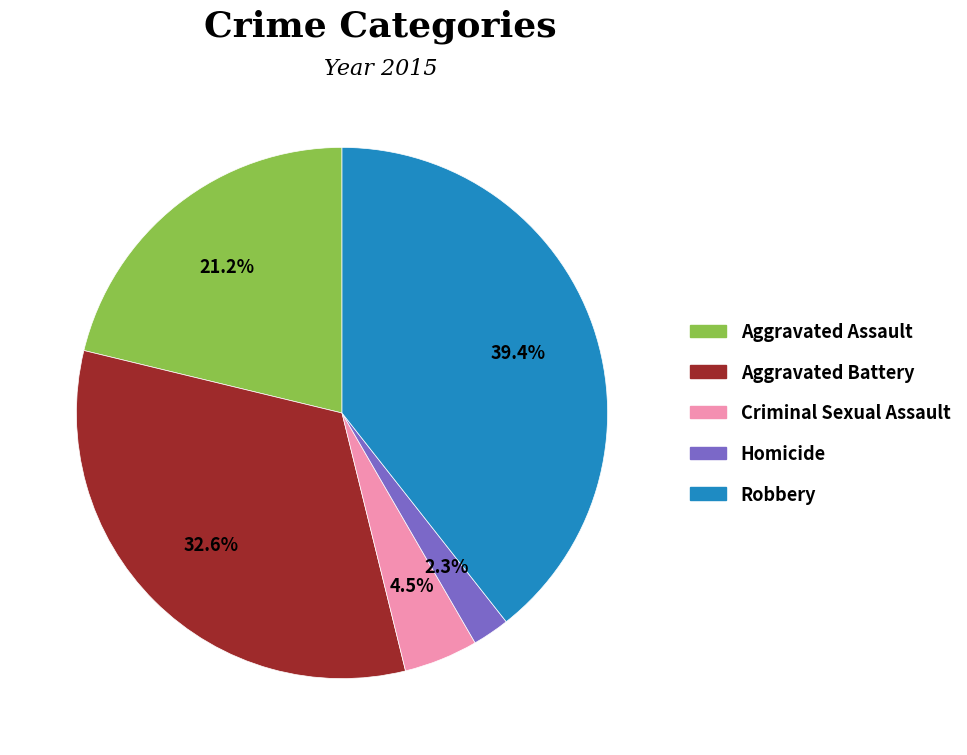

Which has a higher value, Aggravated Assault or Homicide?

Aggravated Assault